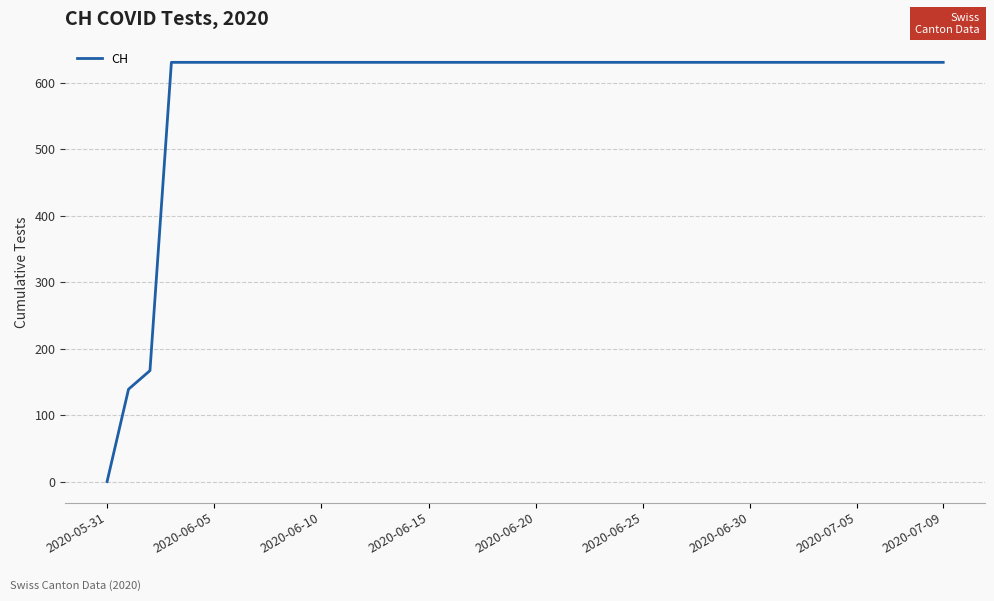

How many distinct data groups are displayed?

1